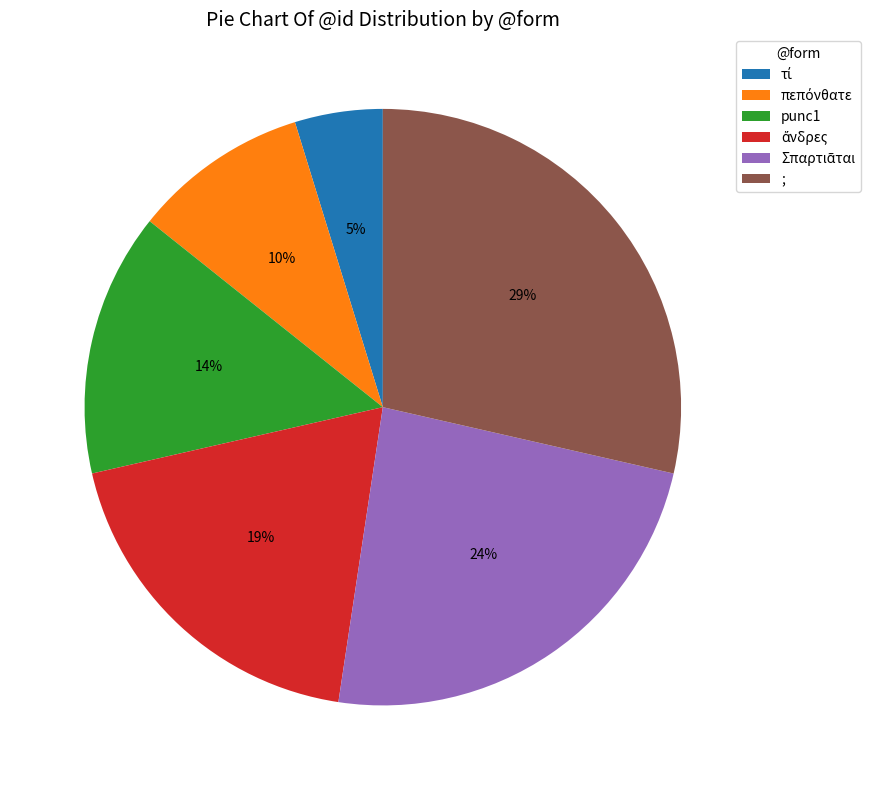

To the nearest percent, what percentage of the pie is punc1?

14%